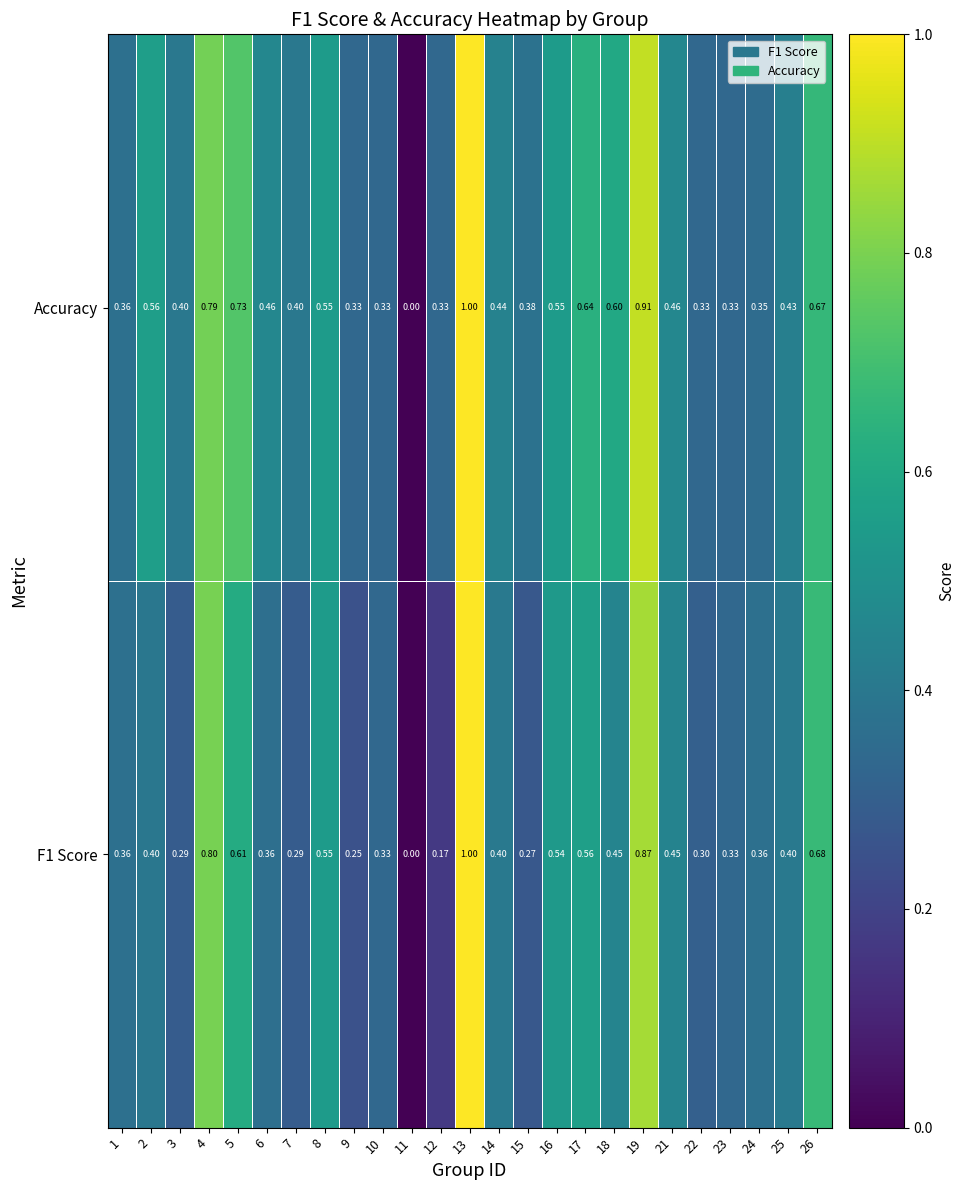

Between 3 and 22, which series saw the biggest shift?

Accuracy